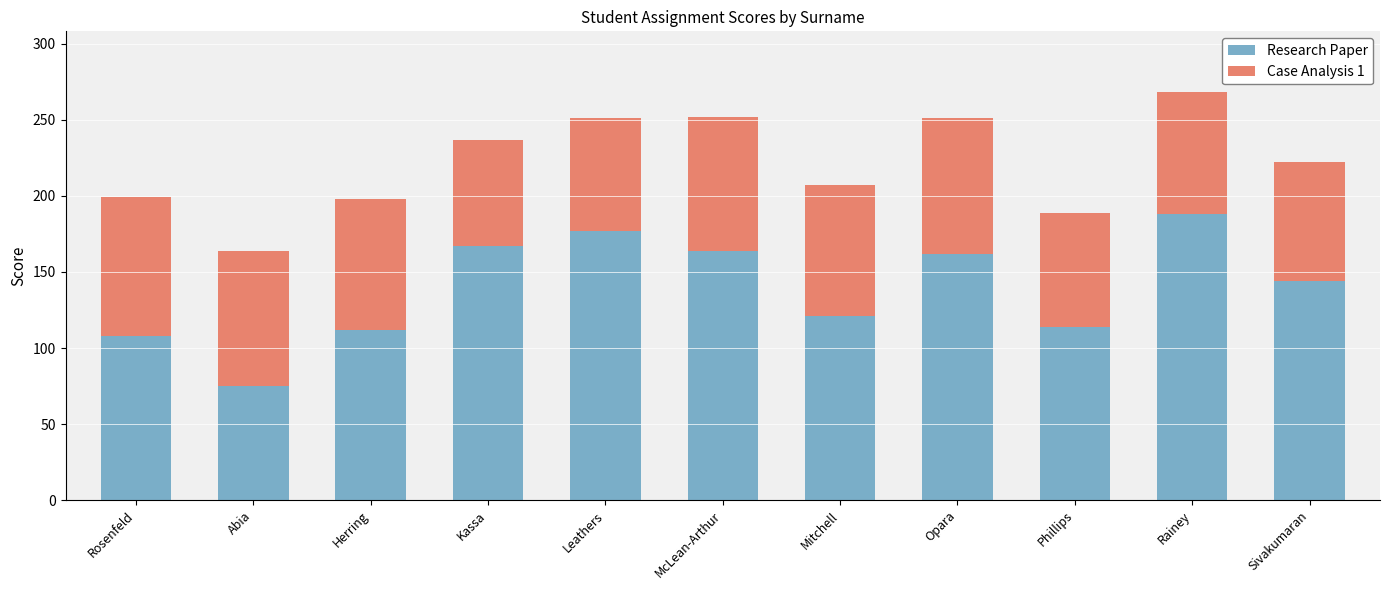

Are the bars horizontal?

No